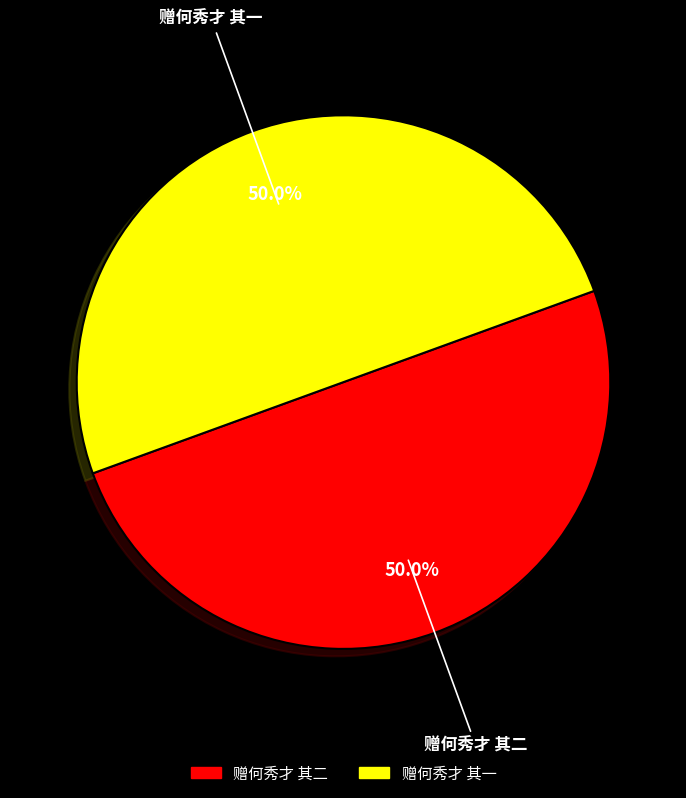

Combined, what portion of the pie is 赠何秀才 其二 and 赠何秀才 其一?

100.0%